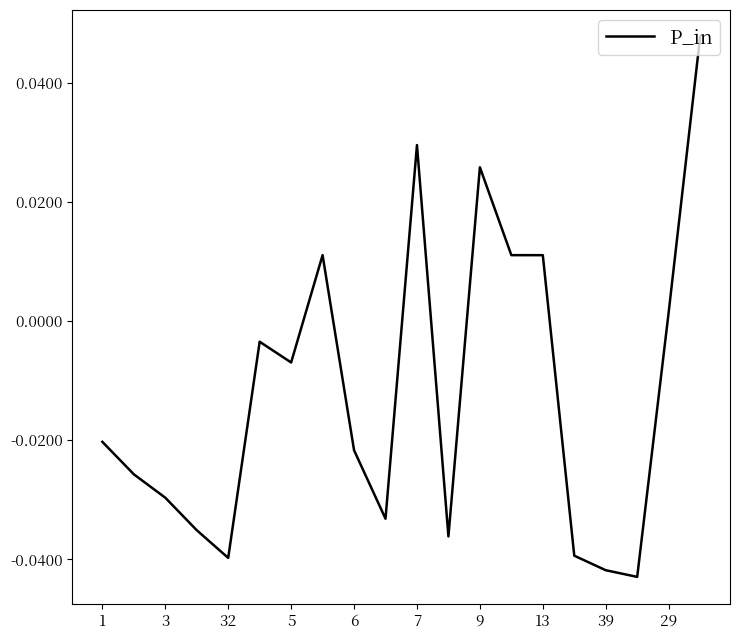

Where is the data nearest to the value 0?

29